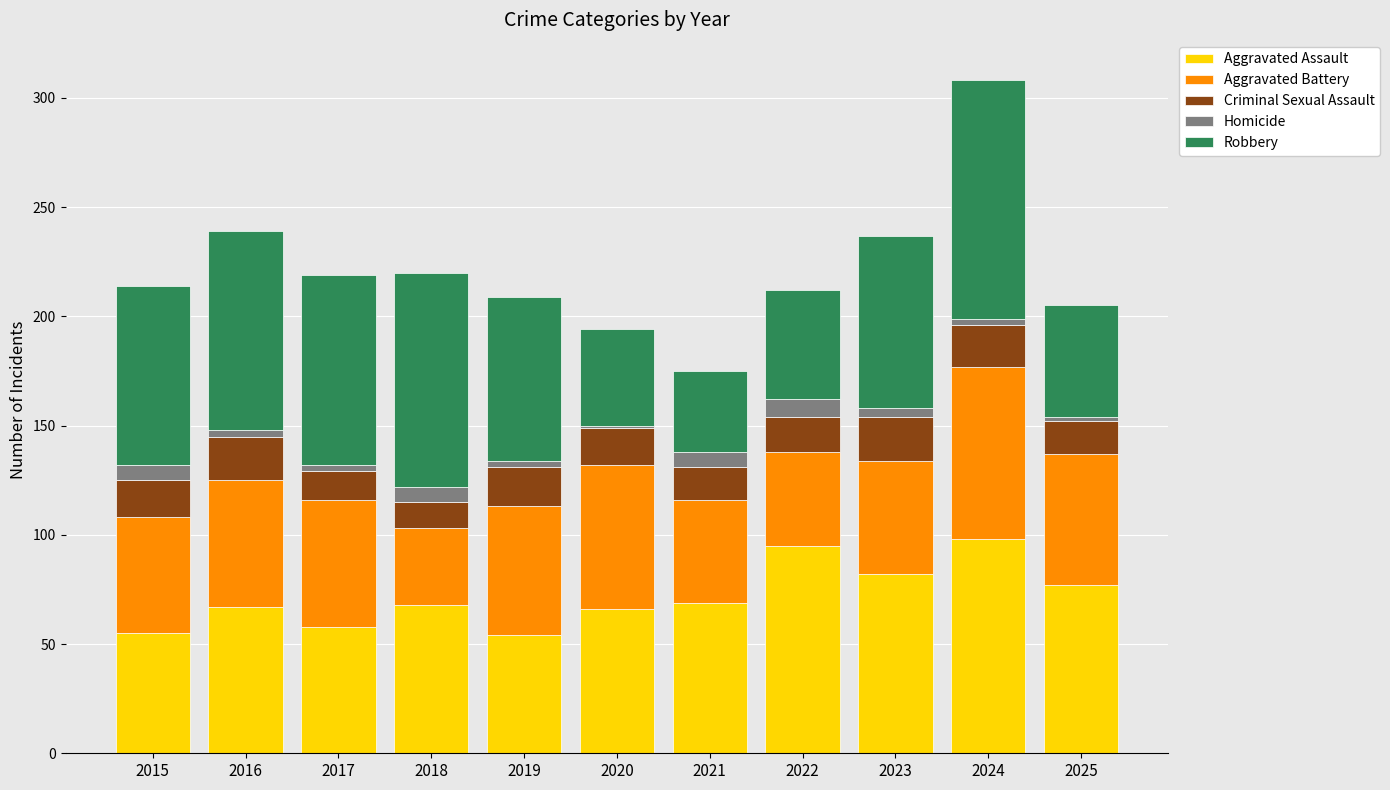

Is it true that Aggravated Assault equals 77 at 2025?

True